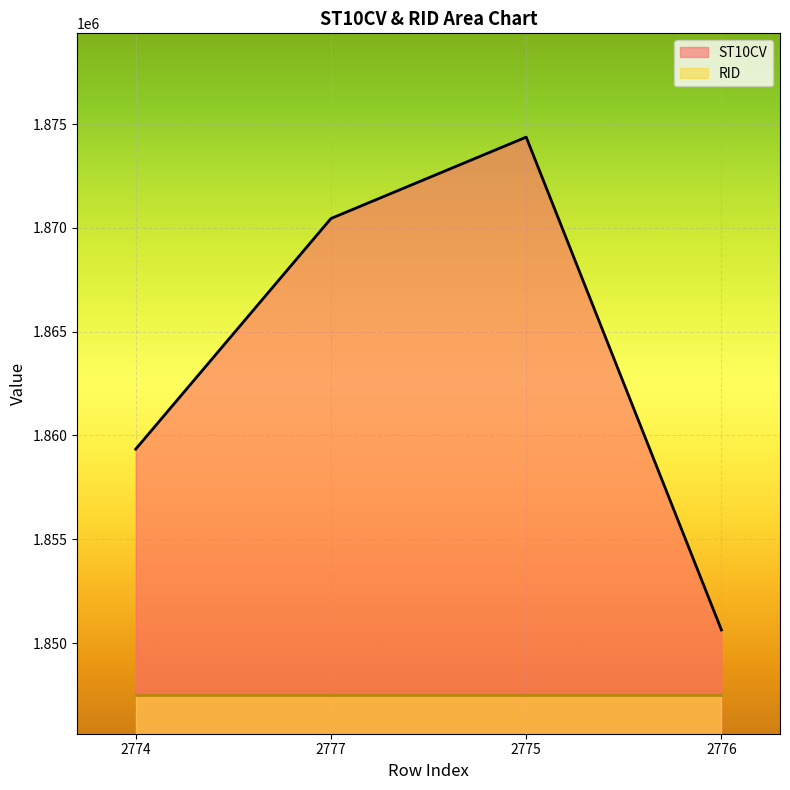

True or false: the data shows 3071667 at 2774.

False